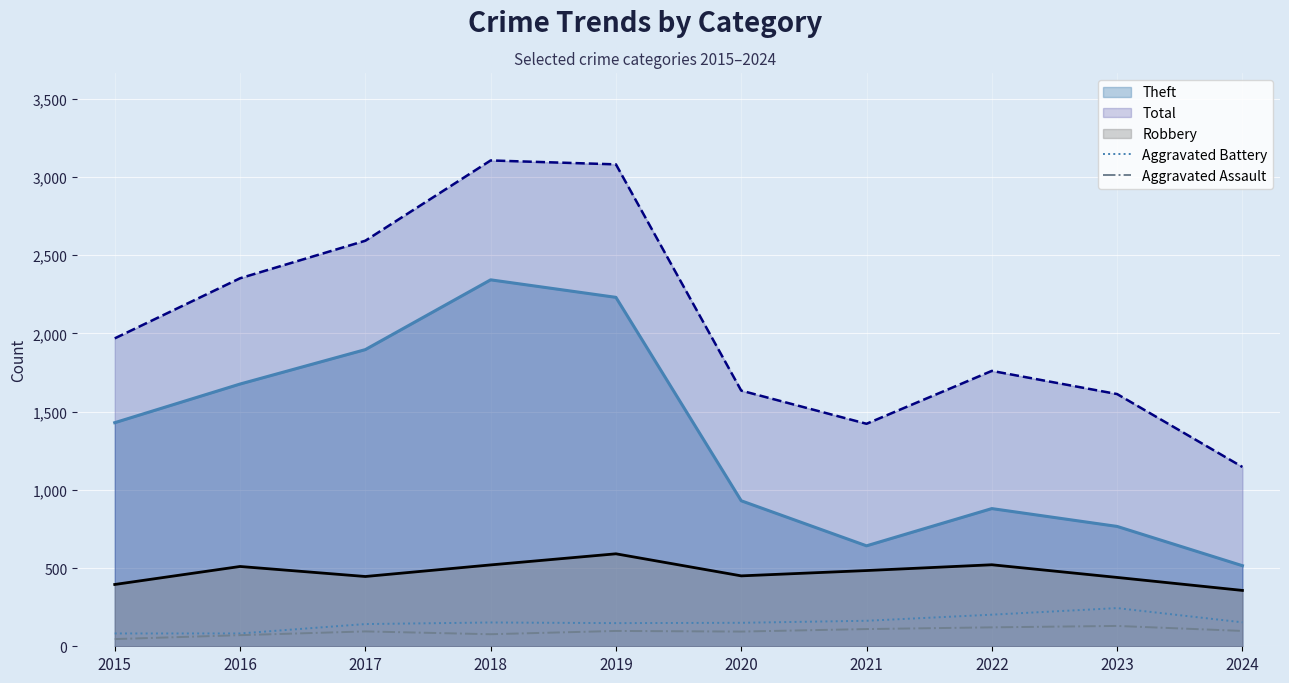

What is the sum of the Aggravated Assault values at 2023 and 2015?

176